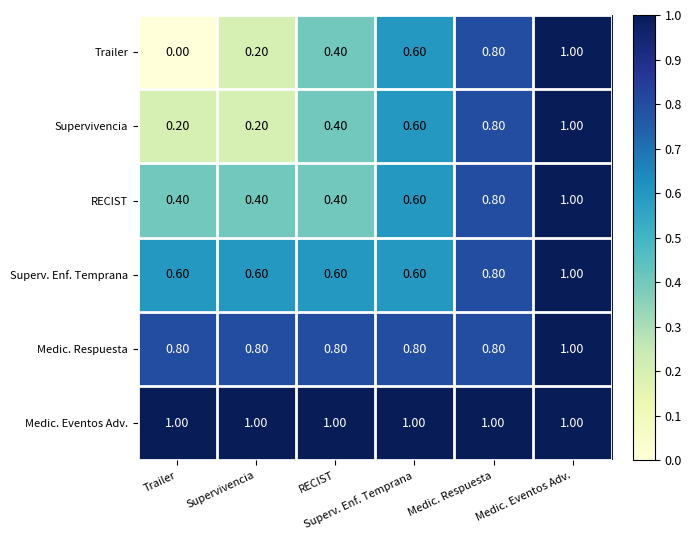

At how many categories does at least one series exceed 0?

6